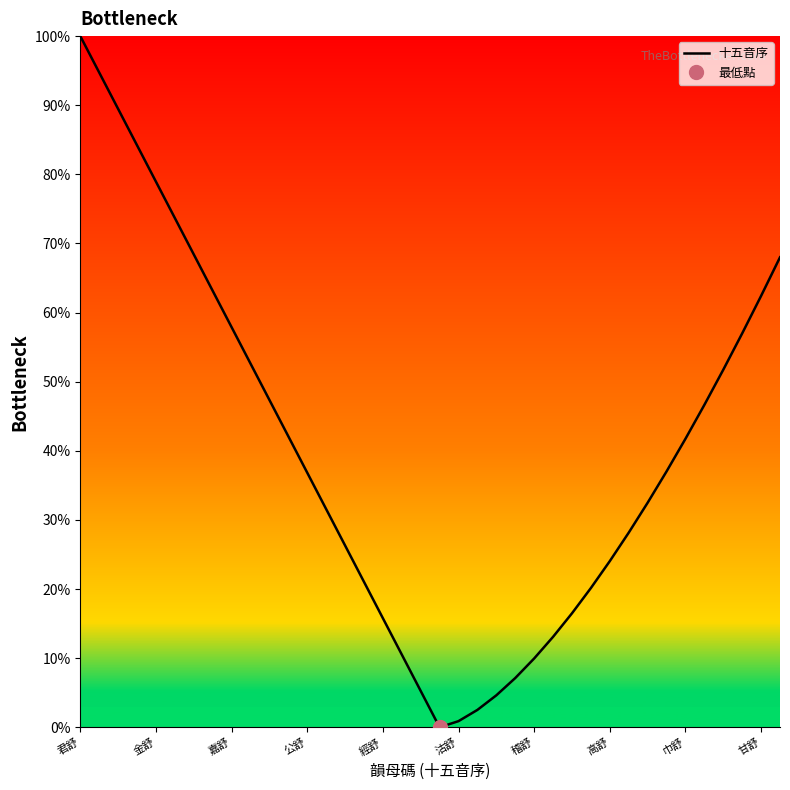

True or false: 十五音序 has a value of 78.9 at 金舒.

True